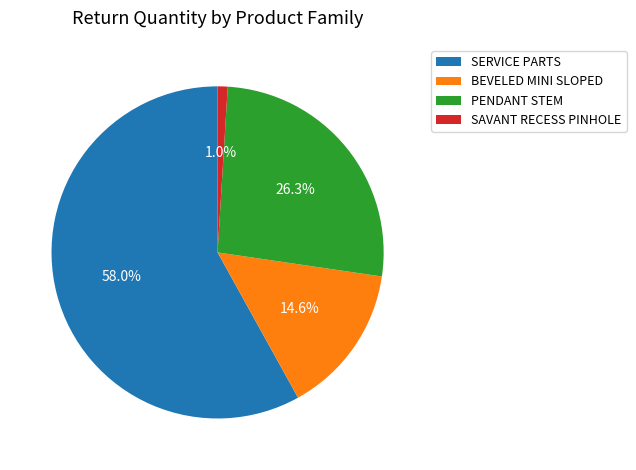

Does any single category account for the majority?

Yes